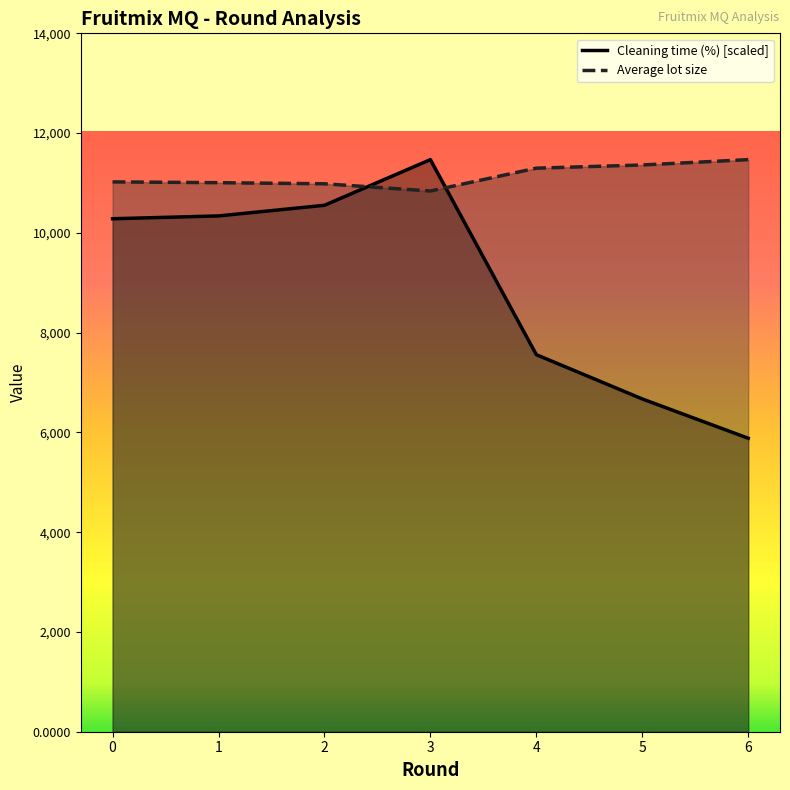

True or false: Cleaning time (%) and Average lot size cross at least once.

True